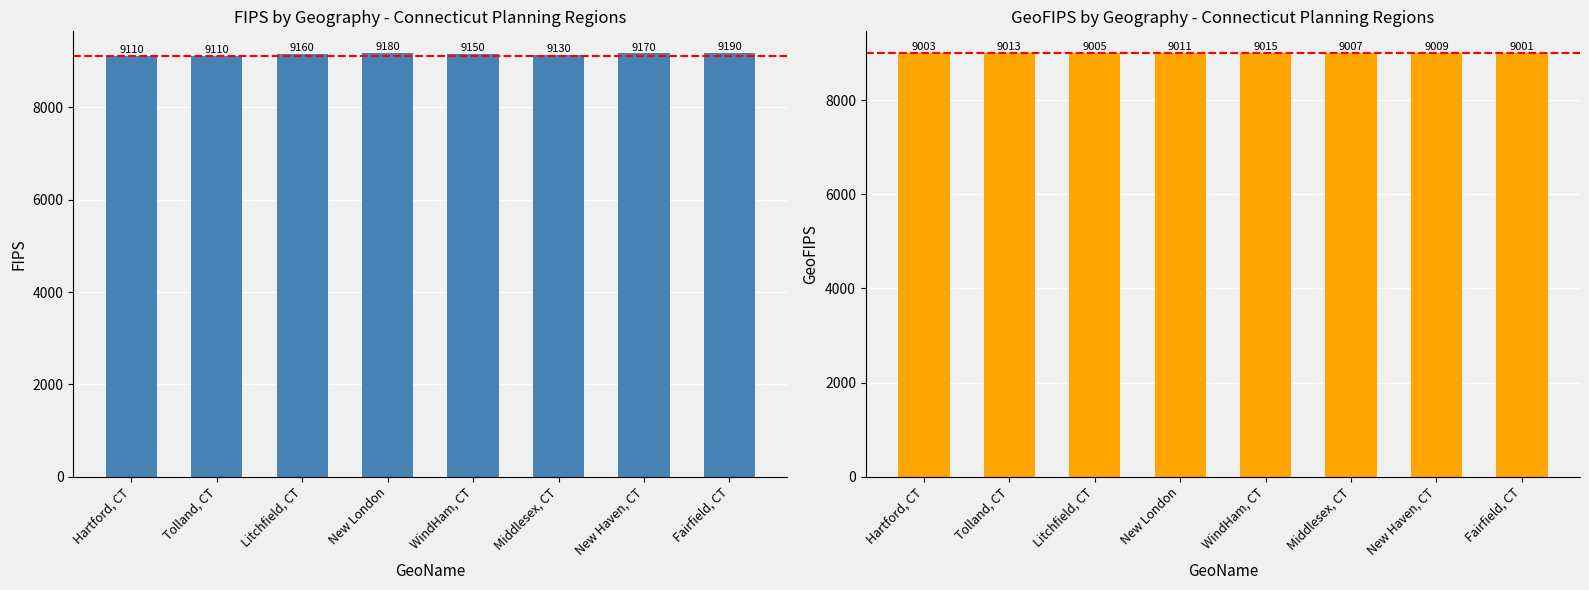

Between New Haven, CT and Fairfield, CT, which is larger?

Fairfield, CT